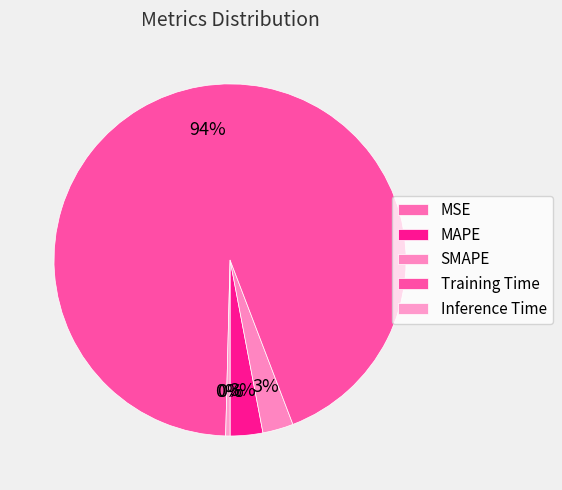

What percentage is the SMAPE slice, to the nearest percent?

3%